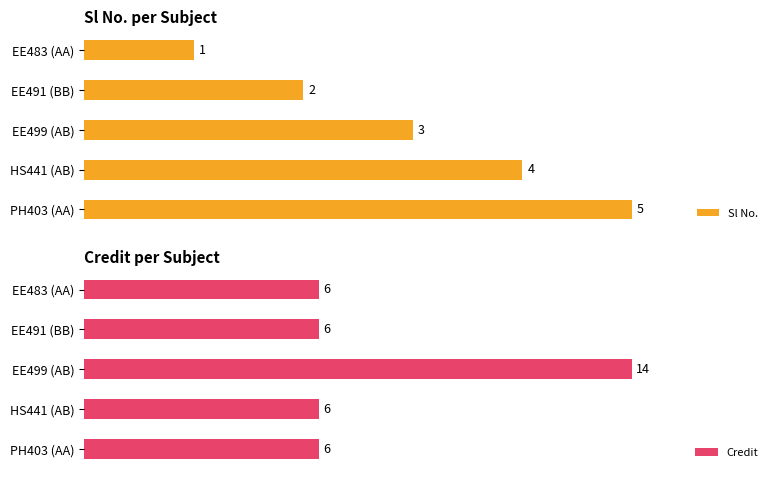

How many Credit values are between 6 and 7?

4